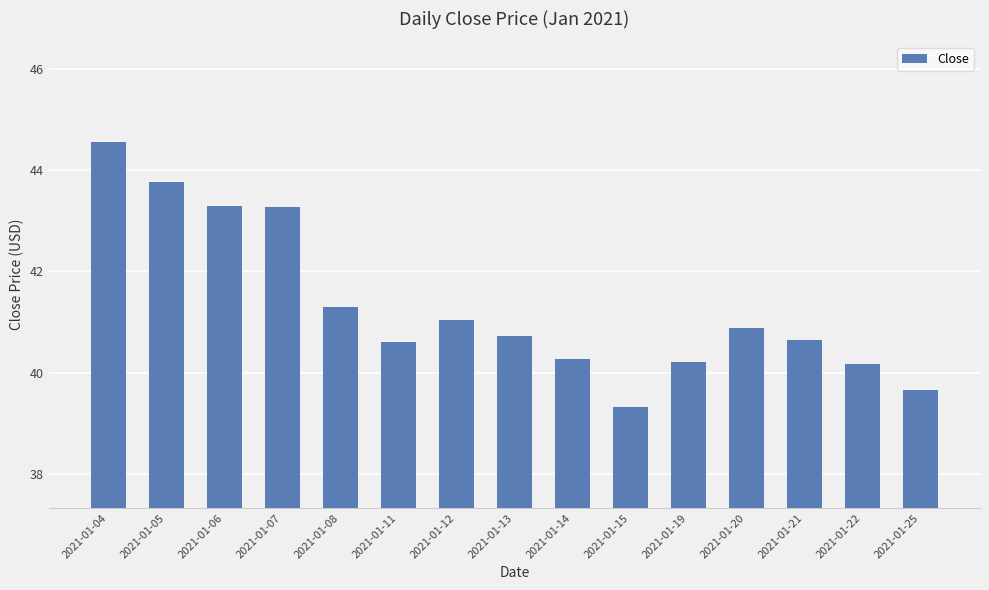

What is the approximate value at 2021-01-20?

40.9